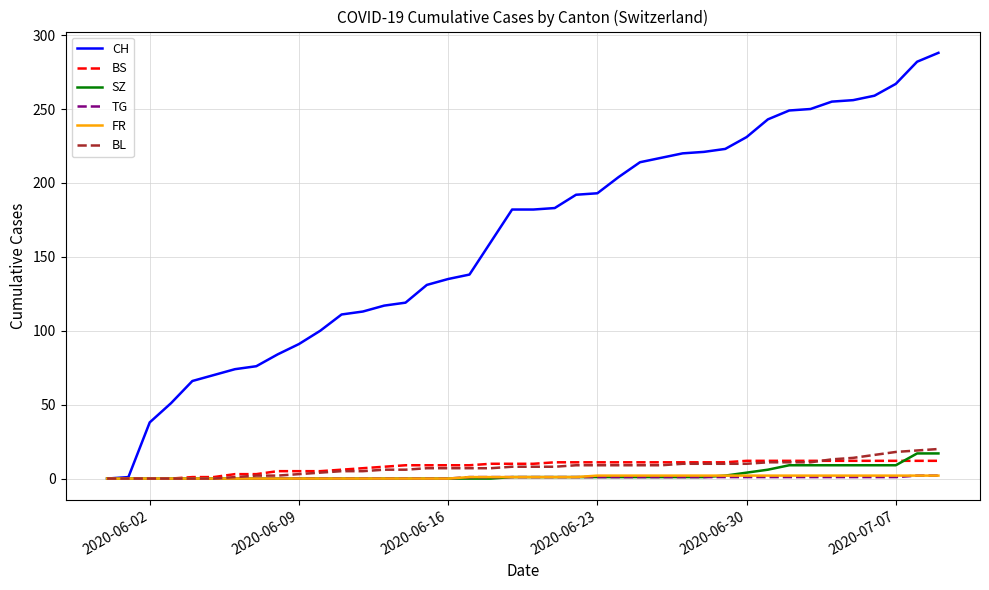

Which series has the widest spread of values?

CH